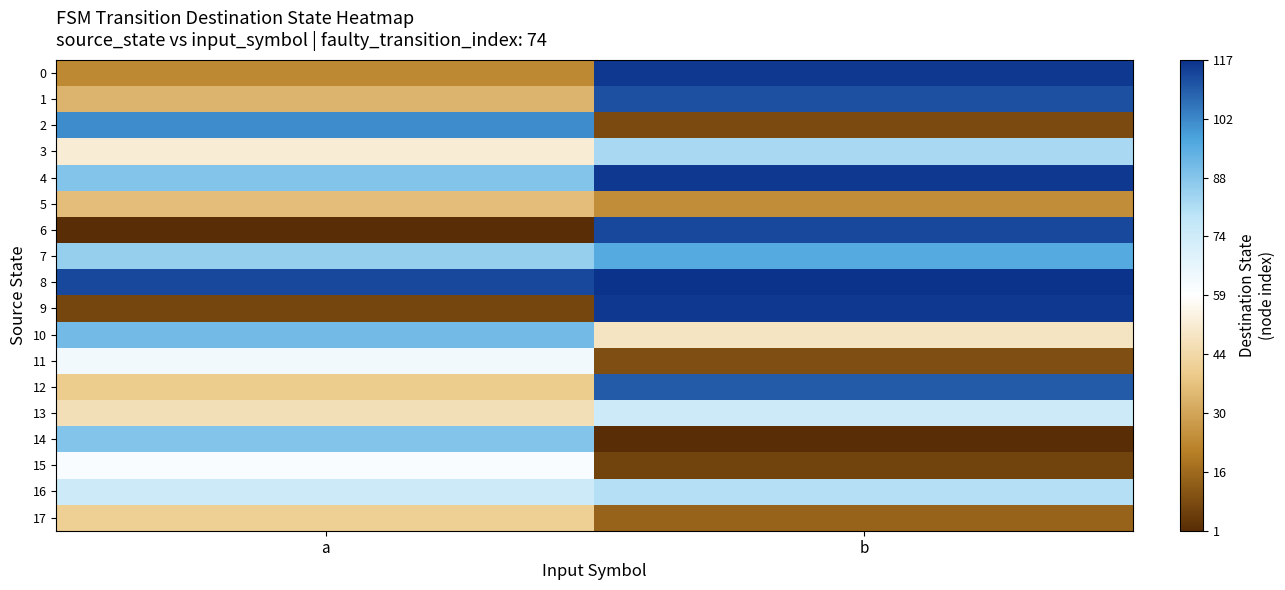

How many categories are shown in the chart?

2